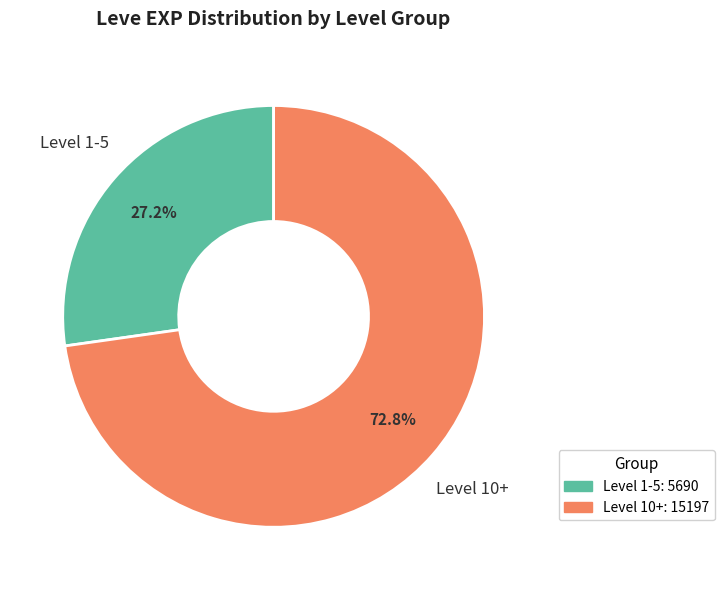

Is there a majority slice in this chart?

Yes